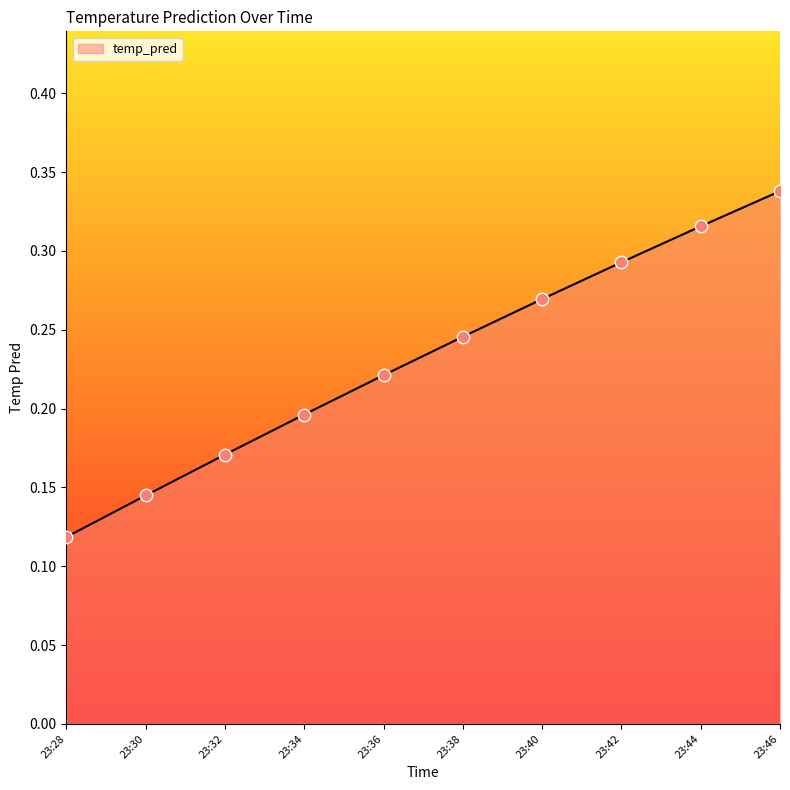

What is the change in value from 23:32 to 23:40?

+0.1